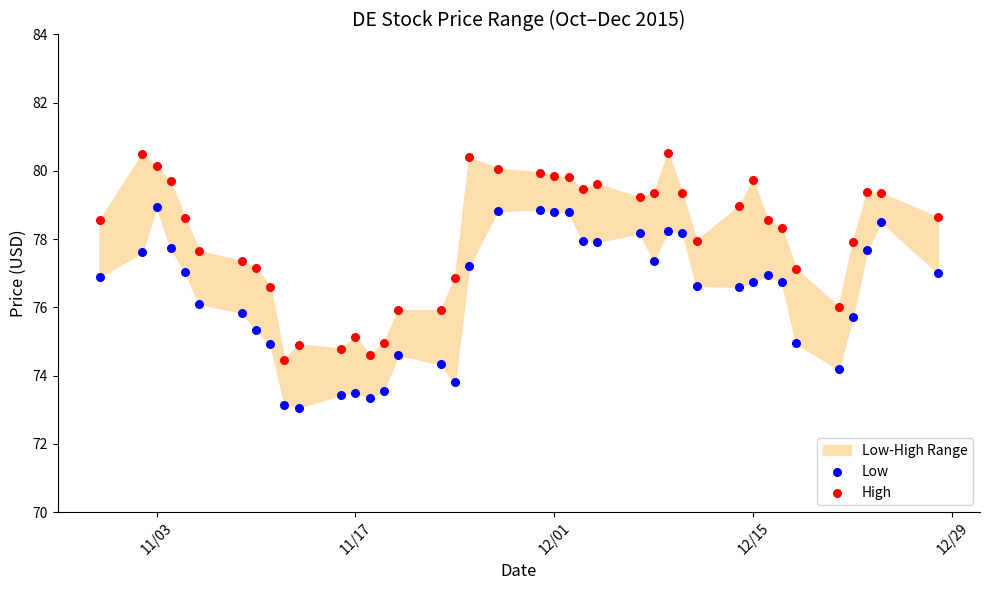

Across all data points, what is the range of X values (max minus min)?

59.0